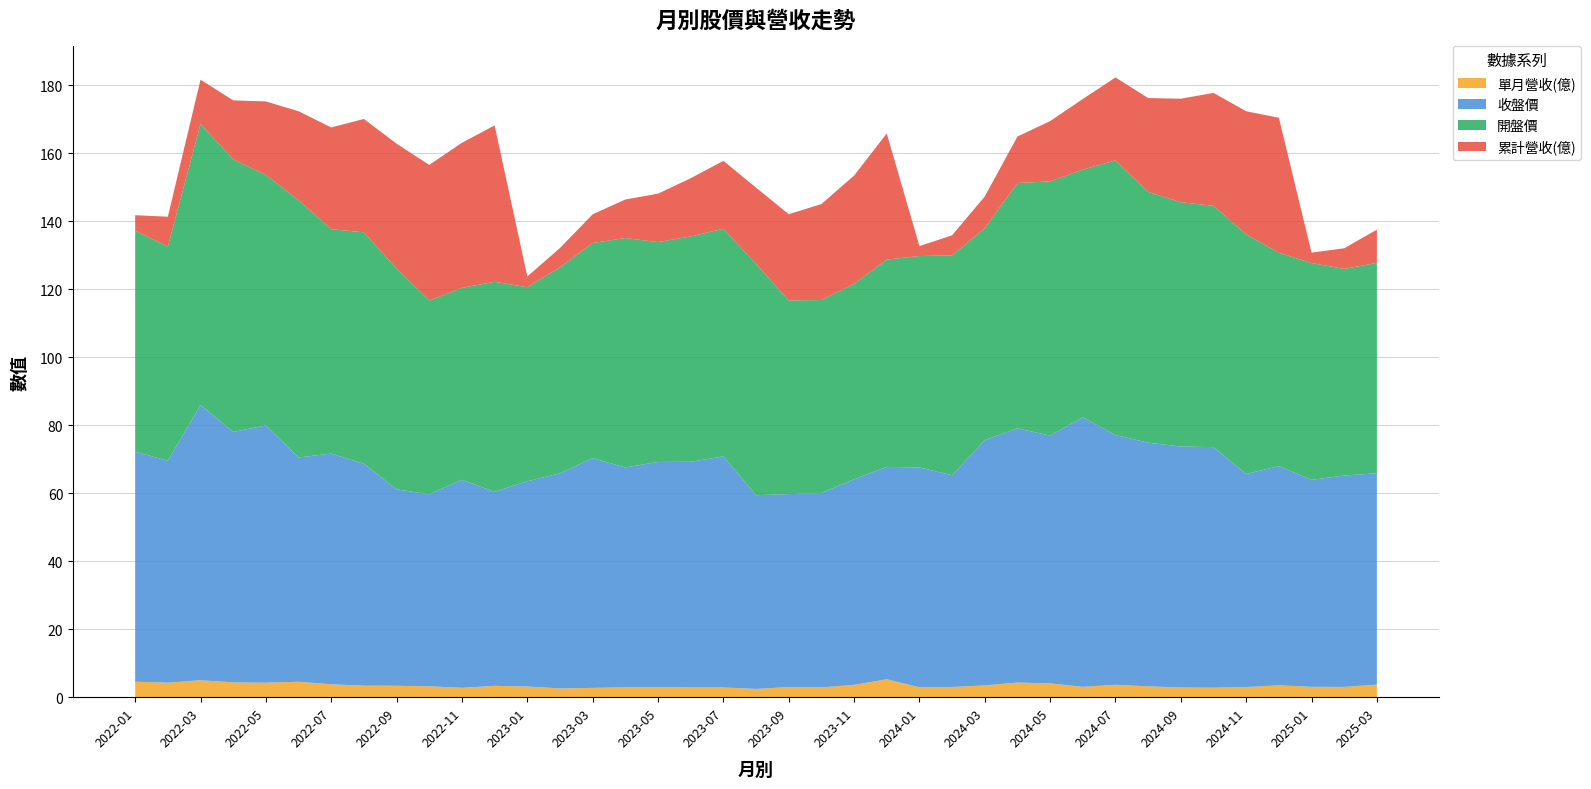

Reading left to right, extract all data points from this chart.

單月營收(億): 2022-01=4.6	2022-02=4.3	2022-03=5.0	2022-04=4.3	2022-05=4.3	2022-06=4.5	2022-07=3.8	2022-08=3.4	2022-09=3.4	2022-10=3.2	2022-11=2.8	2022-12=3.3	2023-01=3.1	2023-02=2.6	2023-03=2.7	2023-04=2.9	2023-05=2.9	2023-06=2.9	2023-07=2.9	2023-08=2.4	2023-09=3.0	2023-10=2.9	2023-11=3.6	2023-12=5.3	2024-01=2.9	2024-02=3.0	2024-03=3.5	2024-04=4.3	2024-05=4.1	2024-06=3.0	2024-07=3.6	2024-08=3.2	2024-09=2.9	2024-10=2.8	2024-11=3.0	2024-12=3.5	2025-01=3.0	2025-02=3.0	2025-03=3.7
收盤價: 2022-01=67.7	2022-02=65.3	2022-03=81.0	2022-04=73.7	2022-05=75.7	2022-06=66.0	2022-07=67.9	2022-08=65.3	2022-09=57.8	2022-10=56.5	2022-11=61.2	2022-12=57.1	2023-01=60.4	2023-02=63.3	2023-03=67.6	2023-04=64.7	2023-05=66.3	2023-06=66.4	2023-07=68.0	2023-08=57.0	2023-09=56.8	2023-10=57.2	2023-11=60.5	2023-12=62.5	2024-01=64.7	2024-02=62.3	2024-03=72.2	2024-04=74.8	2024-05=72.9	2024-06=79.3	2024-07=73.5	2024-08=71.7	2024-09=70.9	2024-10=70.8	2024-11=62.7	2024-12=64.5	2025-01=60.9	2025-02=62.2	2025-03=62.2
開盤價: 2022-01=65.0	2022-02=63.0	2022-03=82.7	2022-04=80.2	2022-05=73.7	2022-06=75.7	2022-07=66.0	2022-08=68.1	2022-09=65.0	2022-10=57.0	2022-11=56.5	2022-12=61.8	2023-01=57.1	2023-02=60.6	2023-03=63.3	2023-04=67.5	2023-05=64.7	2023-06=66.3	2023-07=67.0	2023-08=68.1	2023-09=57.0	2023-10=56.8	2023-11=57.5	2023-12=61.0	2024-01=62.2	2024-02=64.7	2024-03=62.3	2024-04=72.2	2024-05=74.8	2024-06=72.9	2024-07=80.8	2024-08=73.8	2024-09=71.9	2024-10=71.0	2024-11=70.5	2024-12=62.8	2025-01=63.8	2025-02=60.8	2025-03=61.9
累計營收(億): 2022-01=4.6	2022-02=8.8	2022-03=13.0	2022-04=17.4	2022-05=21.6	2022-06=26.2	2022-07=30.0	2022-08=33.4	2022-09=36.7	2022-10=39.9	2022-11=42.7	2022-12=46.0	2023-01=3.1	2023-02=5.7	2023-03=8.4	2023-04=11.3	2023-05=14.2	2023-06=17.1	2023-07=20.0	2023-08=22.4	2023-09=25.4	2023-10=28.2	2023-11=31.9	2023-12=37.1	2024-01=2.9	2024-02=5.9	2024-03=9.4	2024-04=13.7	2024-05=17.7	2024-06=20.8	2024-07=24.4	2024-08=27.6	2024-09=30.4	2024-10=33.2	2024-11=36.2	2024-12=39.7	2025-01=3.0	2025-02=6.1	2025-03=9.8